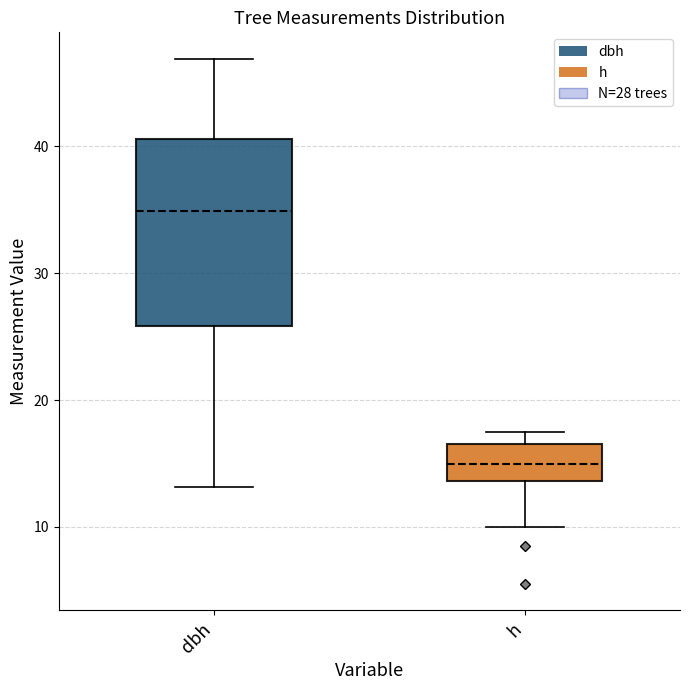

Which box's median line is the lowest?

h